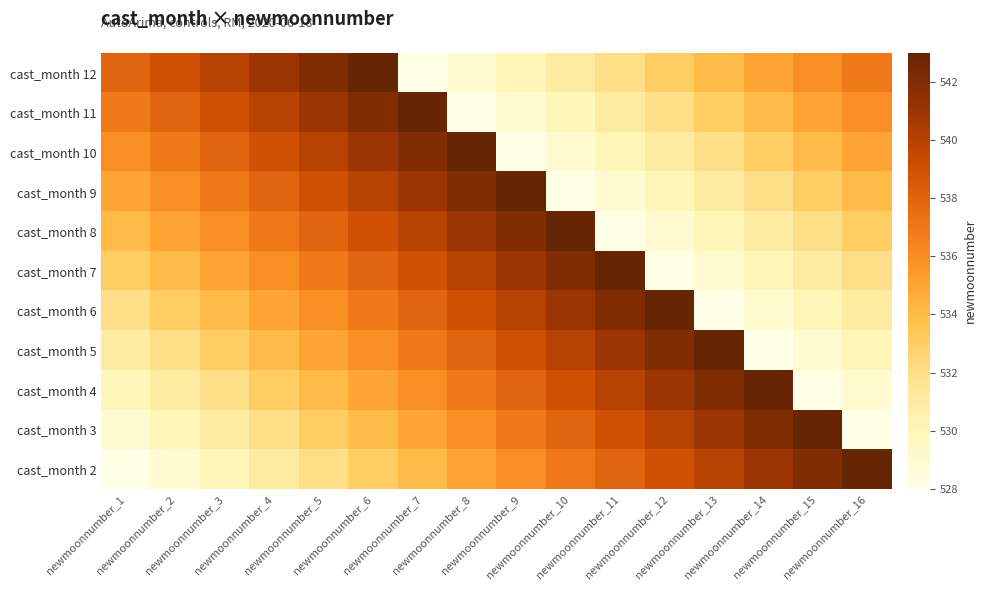

Rank the series at newmoonnumber_12 from highest to lowest value.

cast_month 6, cast_month 5, cast_month 4, cast_month 3, cast_month 2, cast_month 12, cast_month 11, cast_month 10, cast_month 9, cast_month 8, cast_month 7